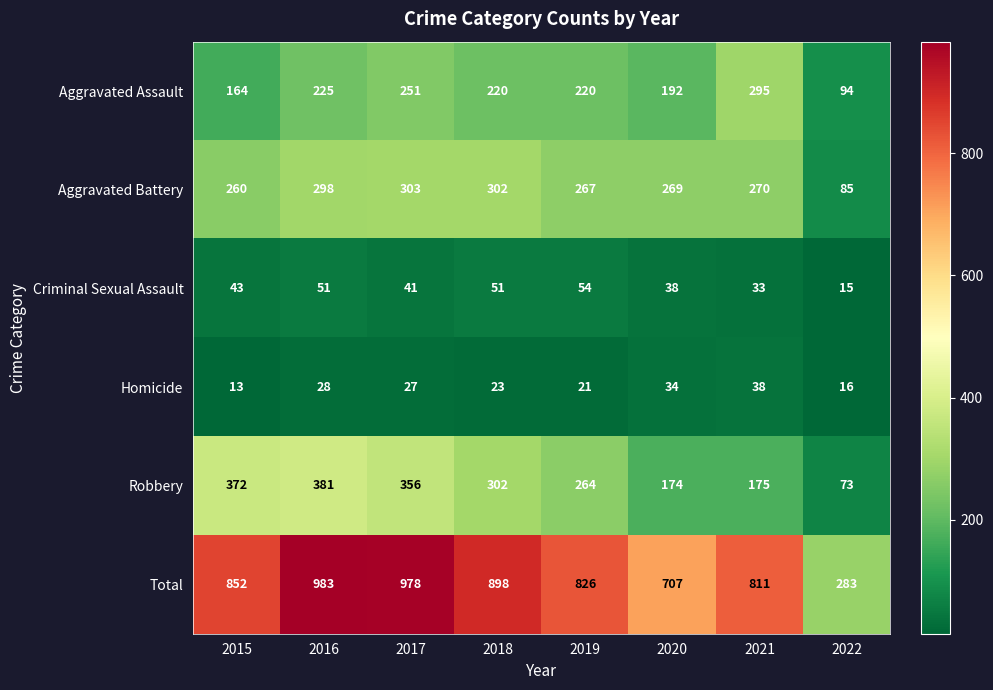

What is the sum of the Homicide values at 2018 and 2016?

51